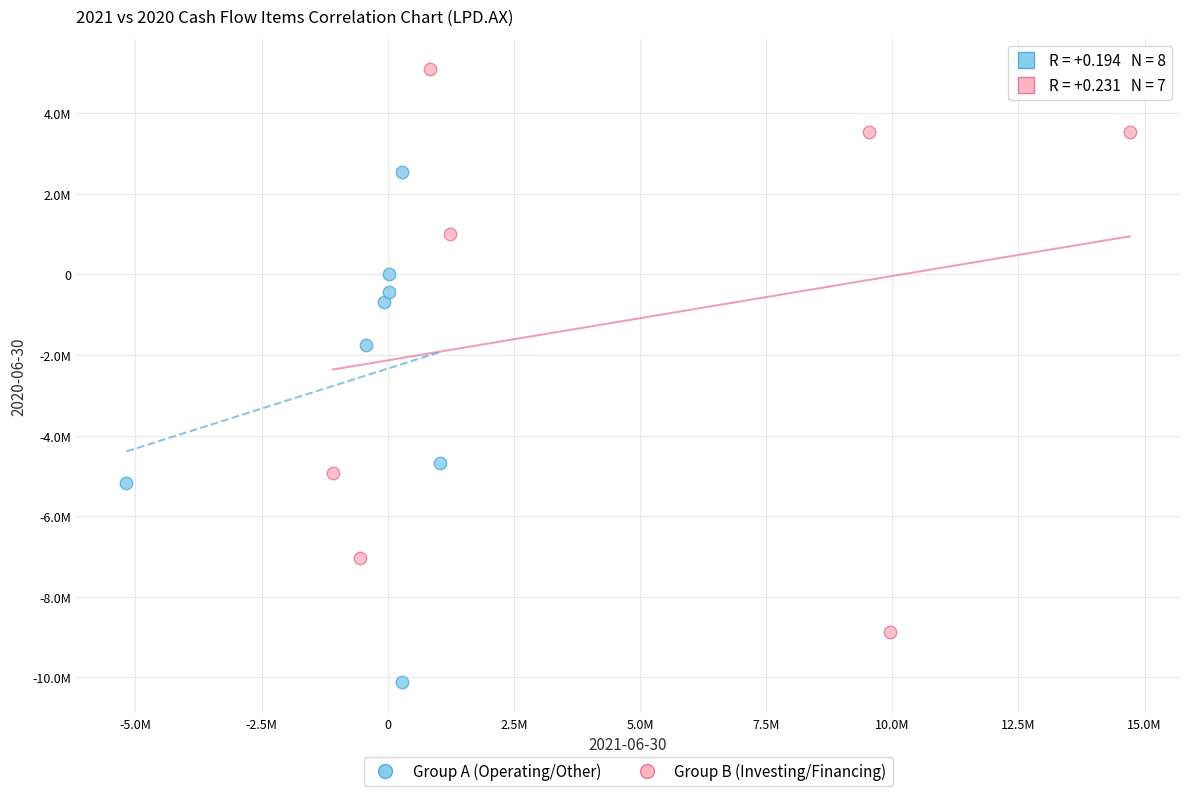

What are all the series names shown in the legend?

Group A (Operating/Other), Group B (Investing/Financing)